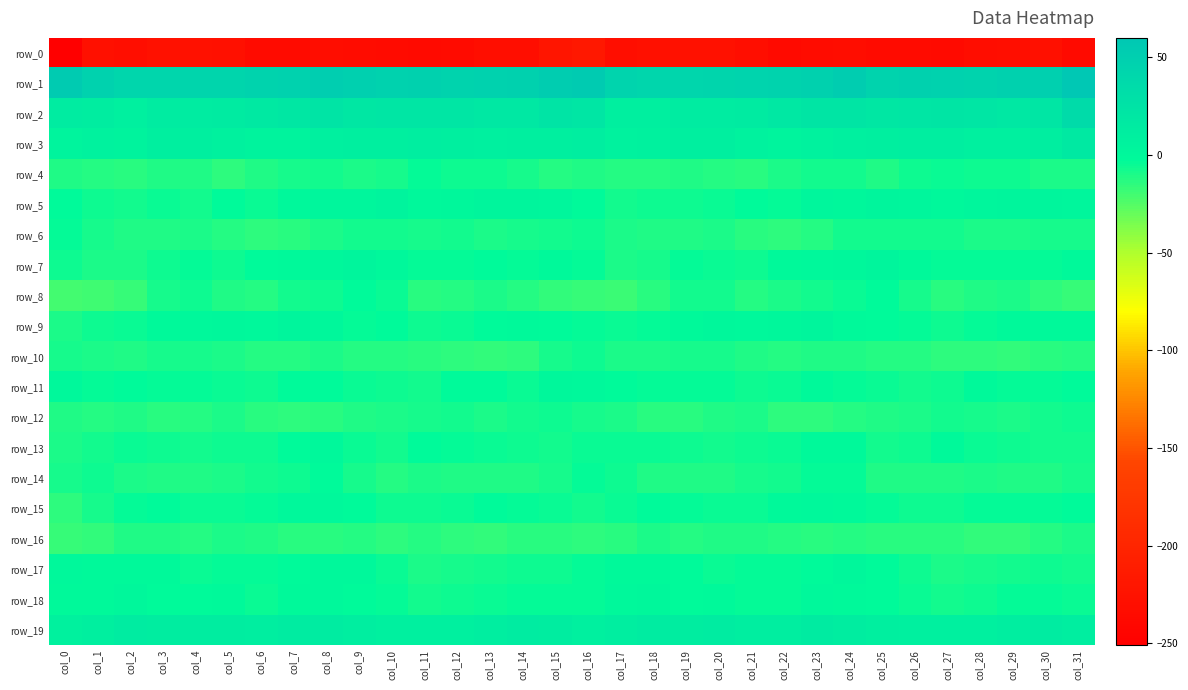

Where is row_10 nearest to the value -11?

col_23